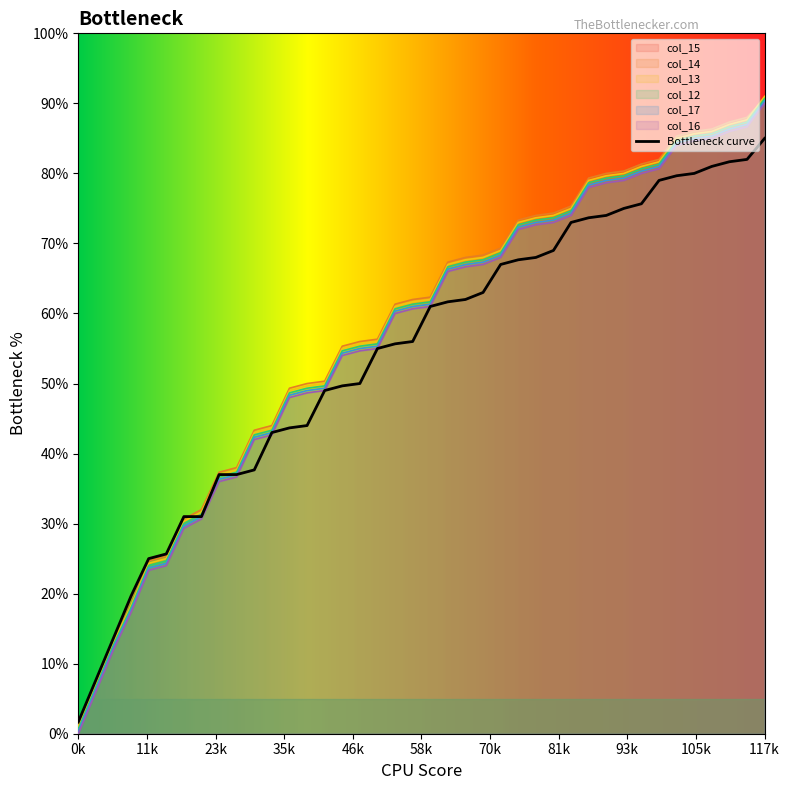

Is it true that col_15 equals 31 at 42?

False